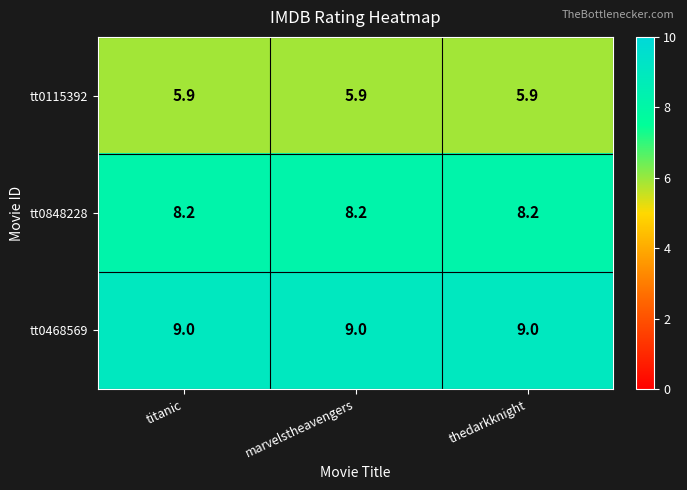

What is the sum of all tt0848228 values?

24.6